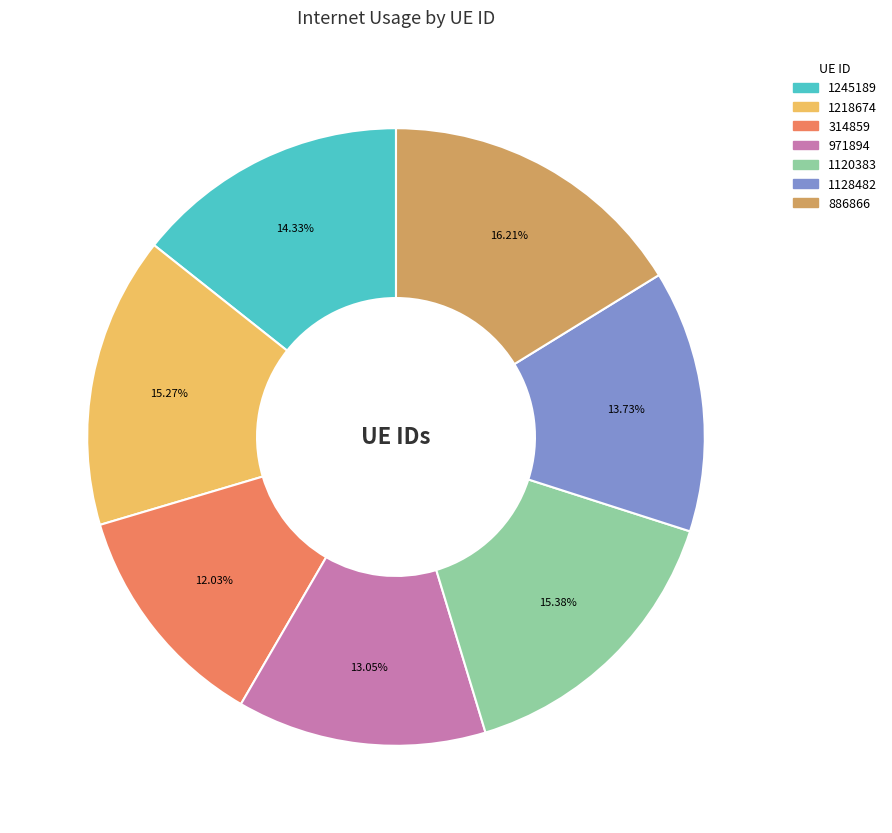

The 1120383 slice represents 15% of the pie. True or false?

True